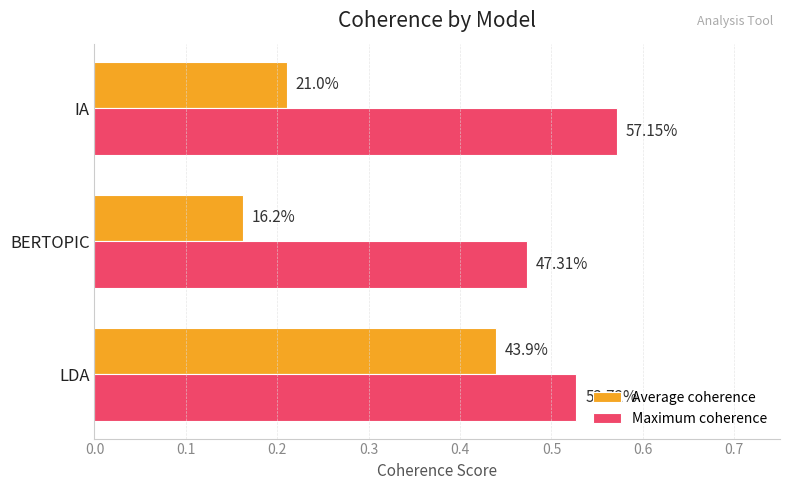

What is the value of the Maximum coherence bar at the 2nd from the left?

0.5